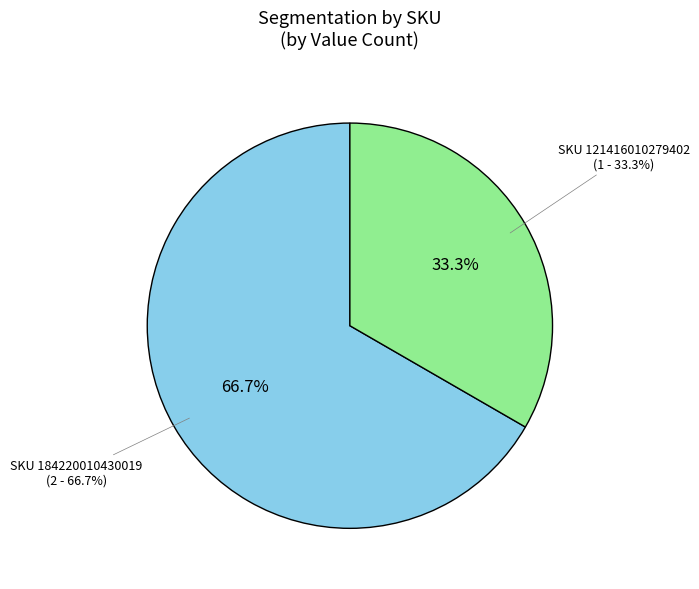

What is the largest slice in the pie chart?

184220010430019